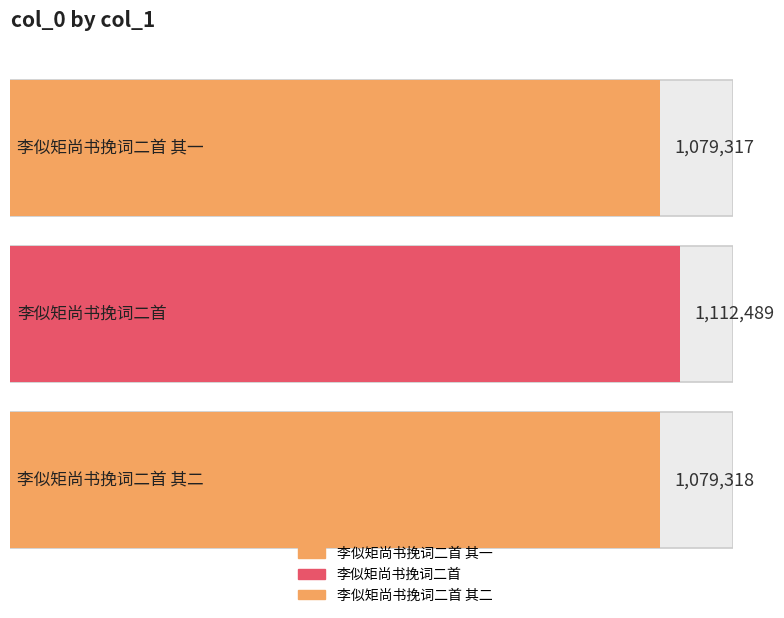

How many data points are above 1079318?

1